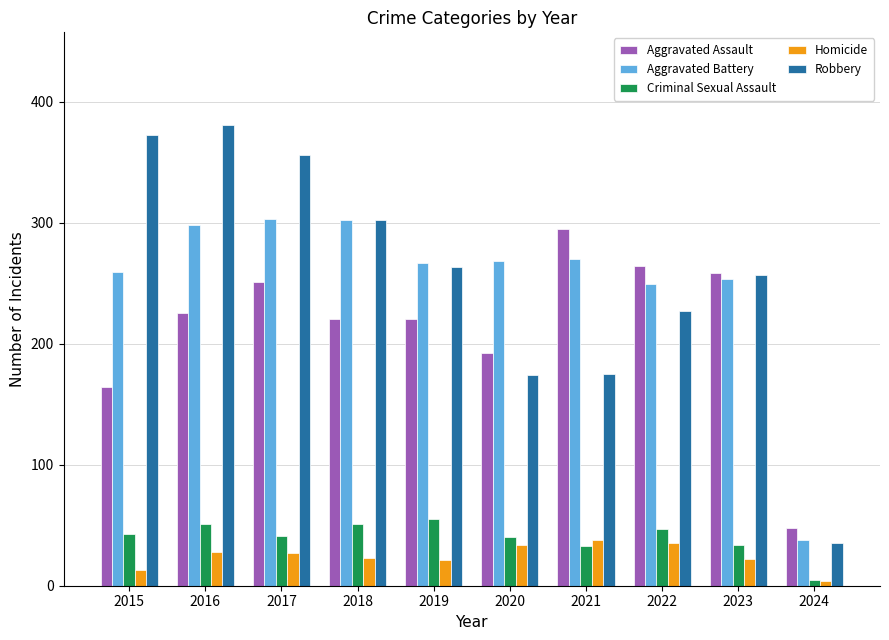

True or false: Criminal Sexual Assault has a value of 51 at 2016.

True